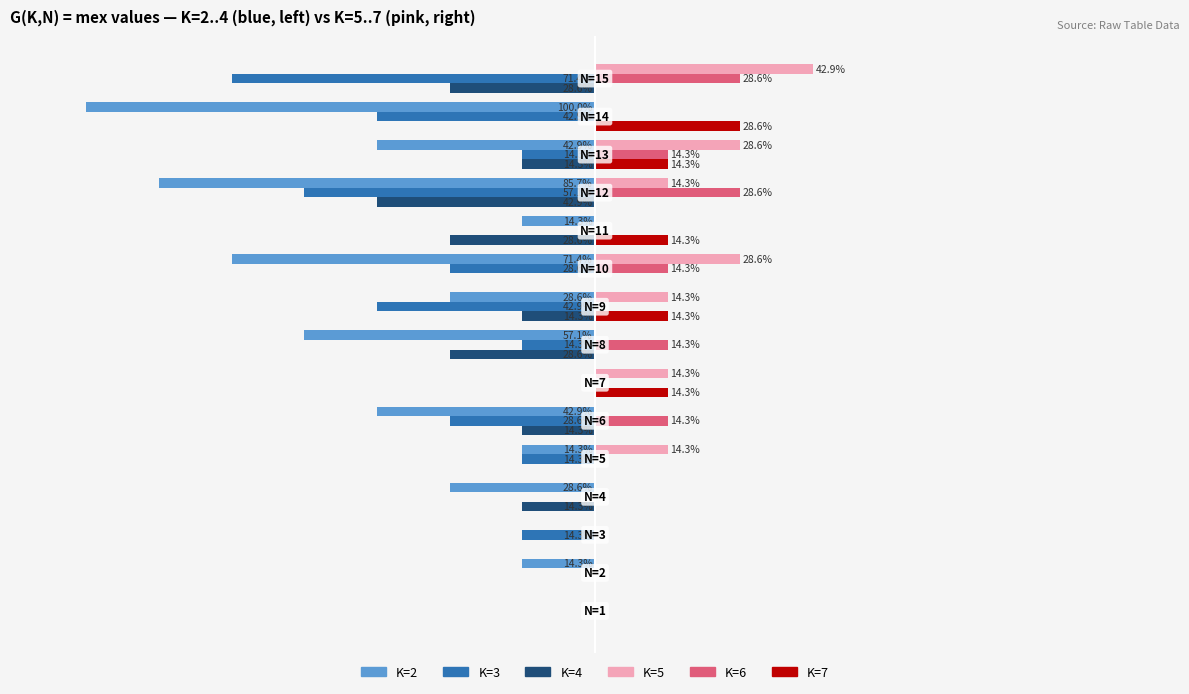

Which series has the largest total across all categories?

K=5